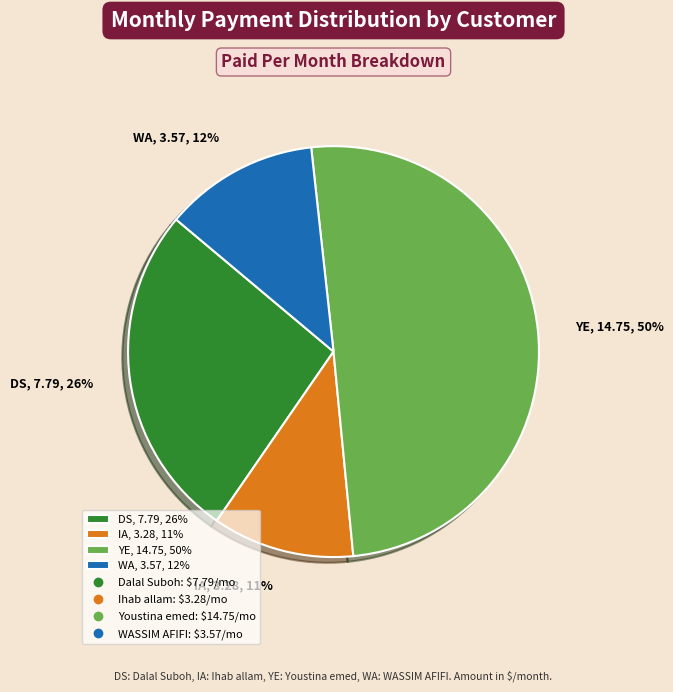

To the nearest percent, what percentage of the pie is DS, 7.79, 26%?

26%